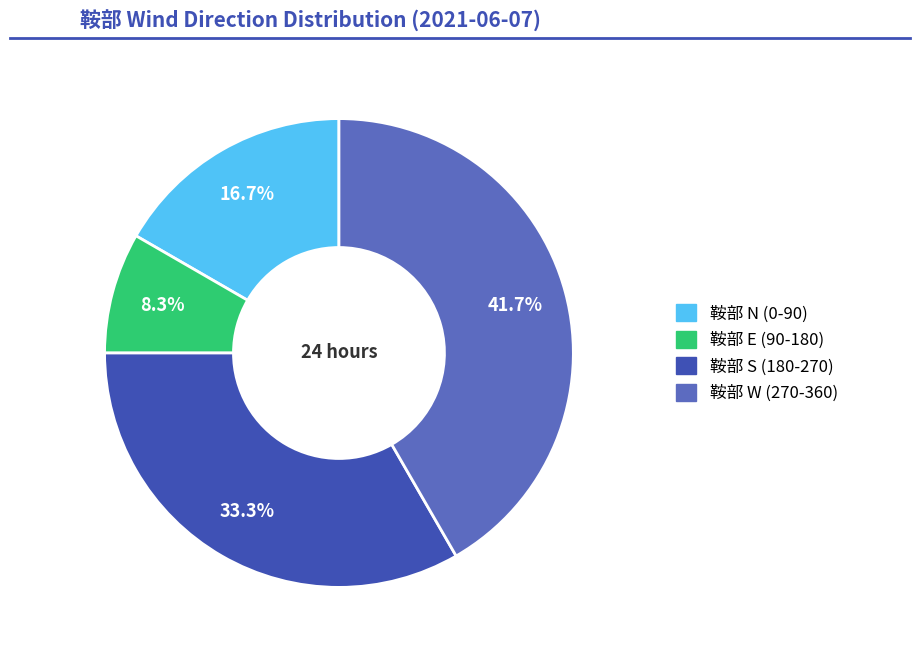

How many segments does this pie chart have?

4